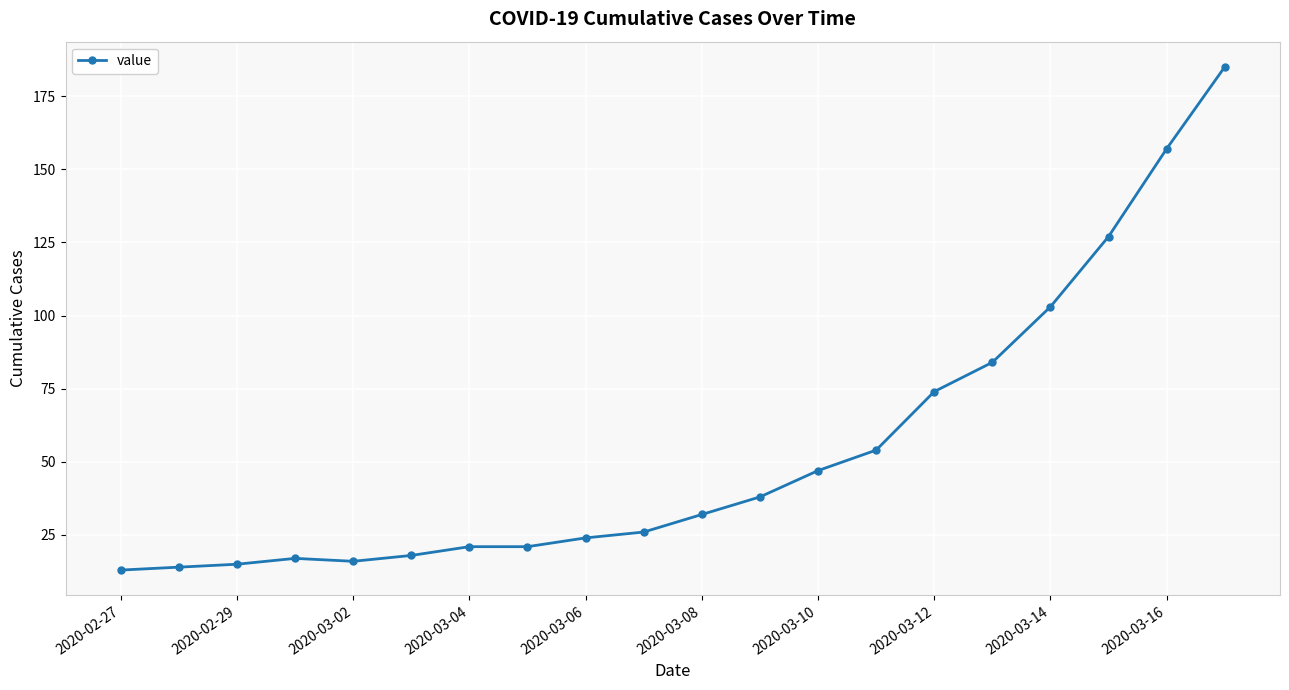

What is the smallest value displayed?

13